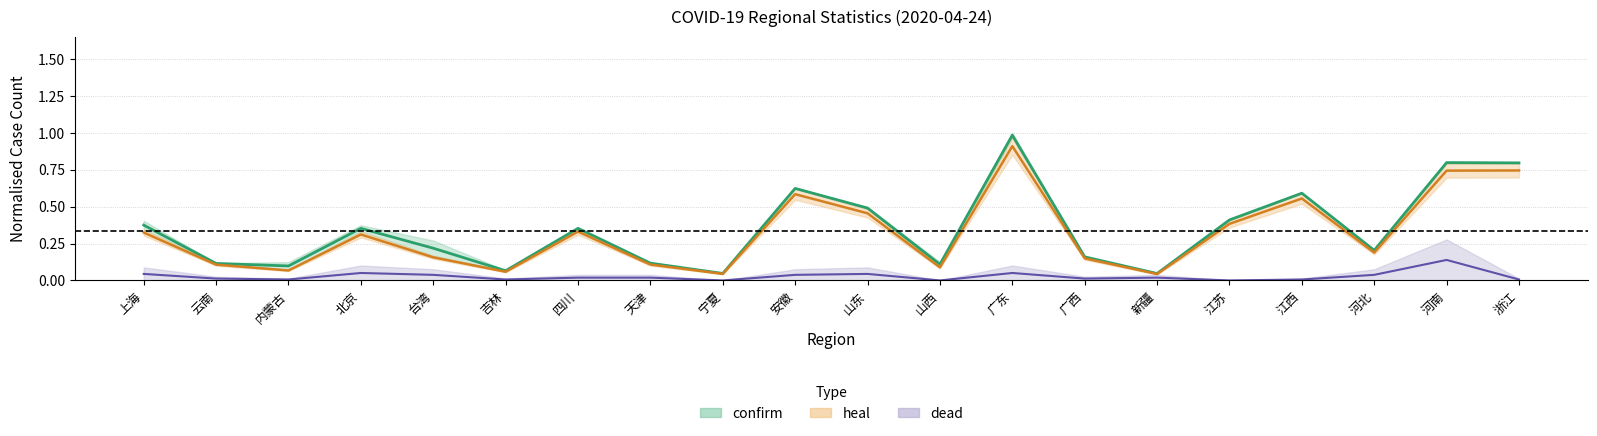

At which category does heal_center reach its first local peak?

北京